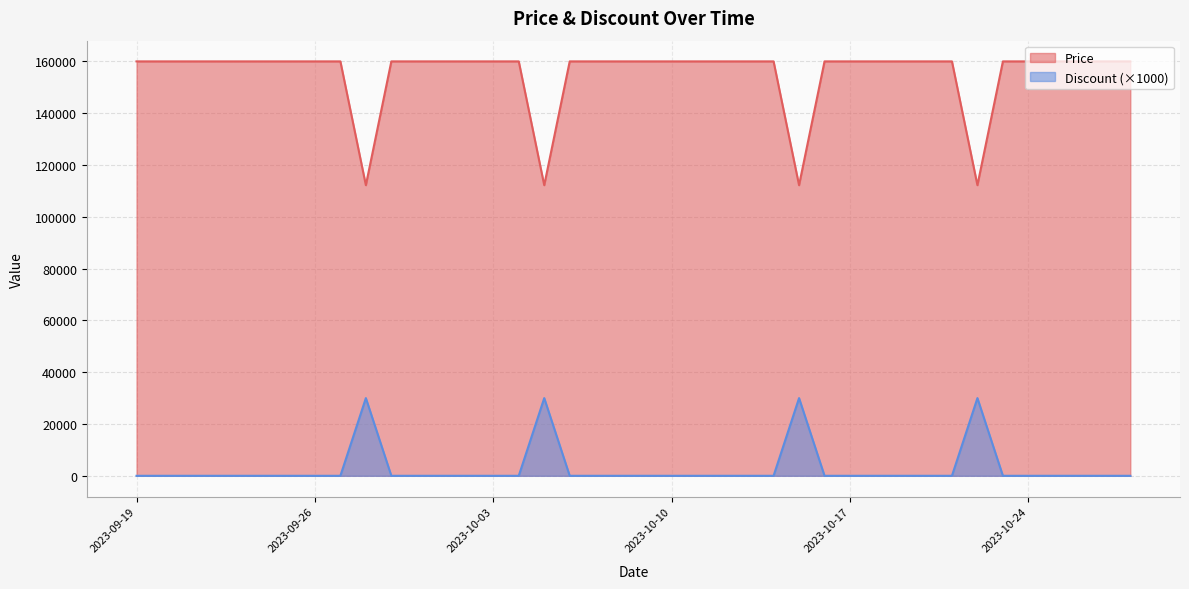

What is the label of the 19th point from the right?

2023-10-10